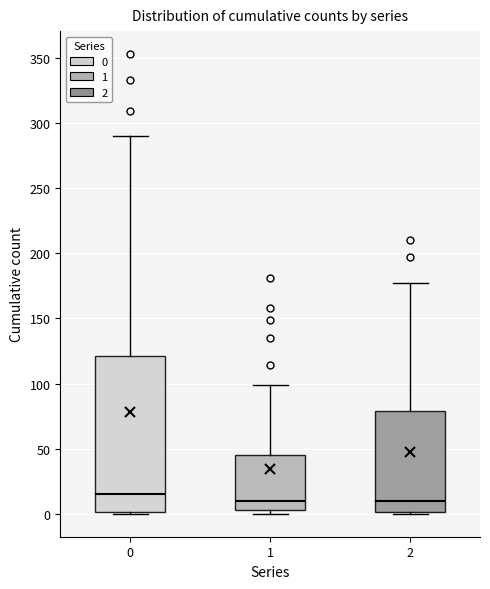

Which box has the highest median line?

0